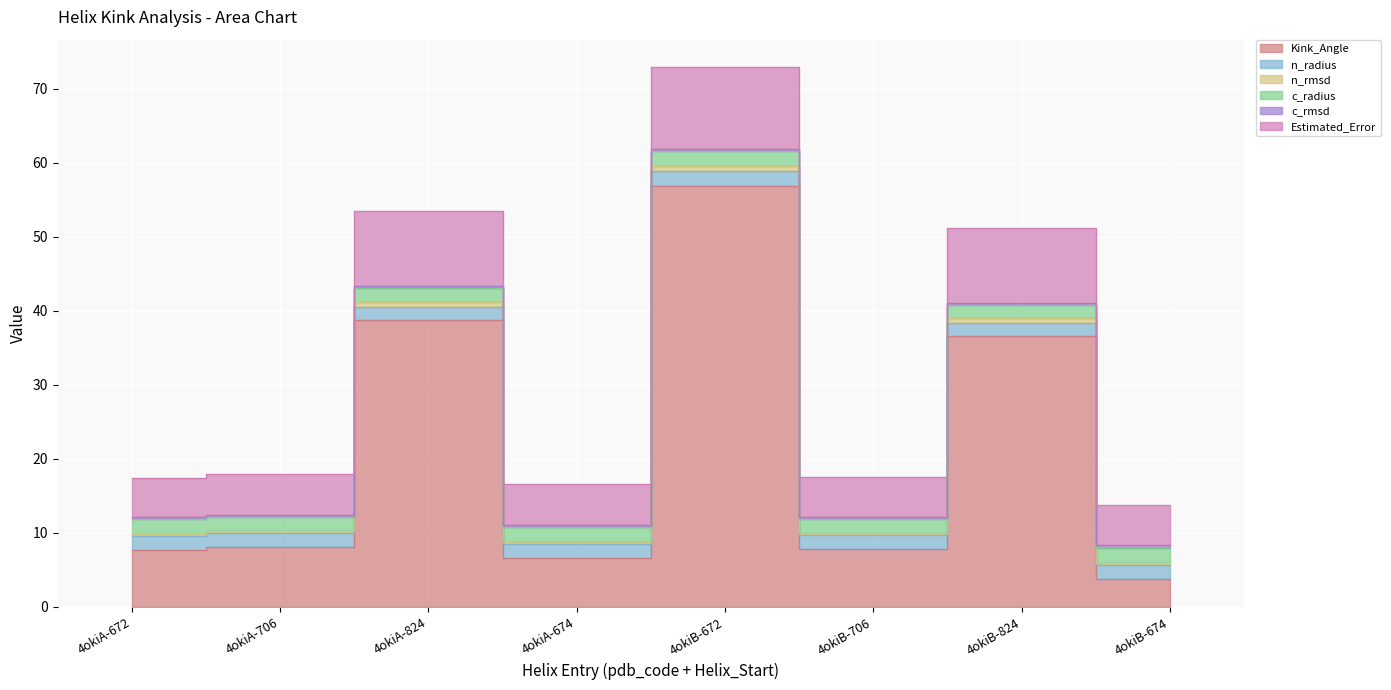

What position from the right is 4okiA-674?

5